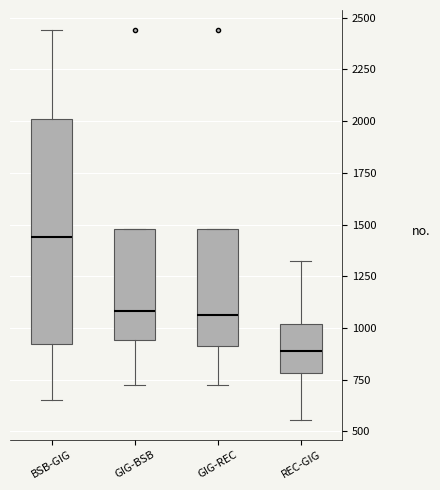

Reading left to right, transcribe this box plot: for each box, give where its median line is, the range the box spans, and where its two whiskers end, as read against the y-axis. The values are not printed on the chart, so give them approximately, as read against the axis.

BSB-GIG: median 1450, box 900 to 2000, whiskers 650 to 2450
GIG-BSB: median 1100, box 950 to 1500, whiskers 700 to 1500
GIG-REC: median 1050, box 900 to 1500, whiskers 700 to 1500
REC-GIG: median 900, box 800 to 1000, whiskers 550 to 1300